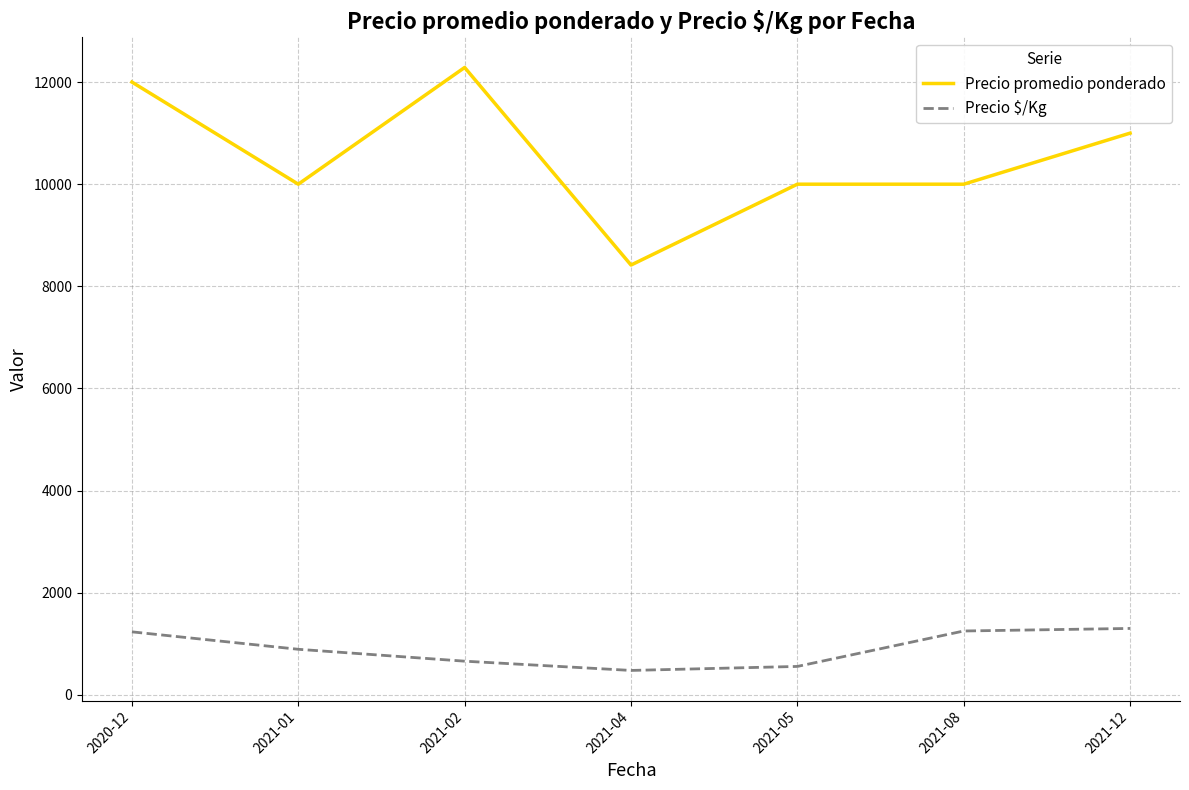

At how many categories does at least one series exceed 7866?

7